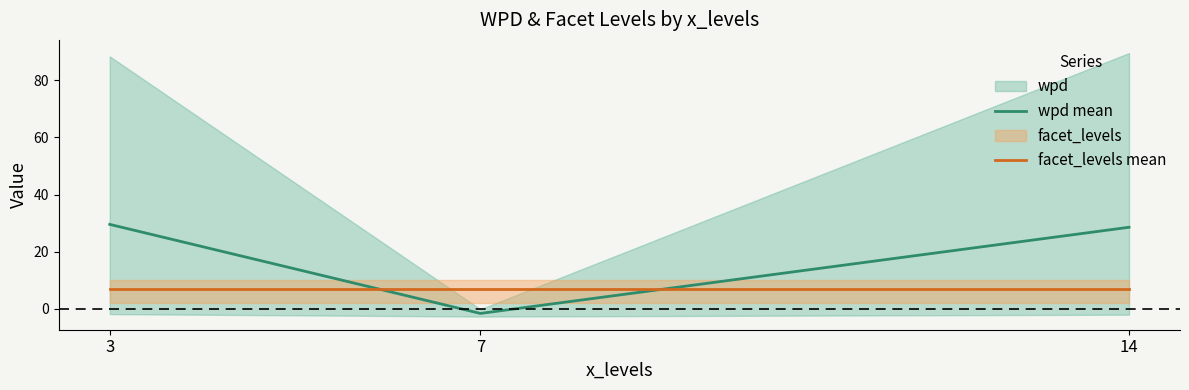

Which series has the widest spread of values?

wpd mean